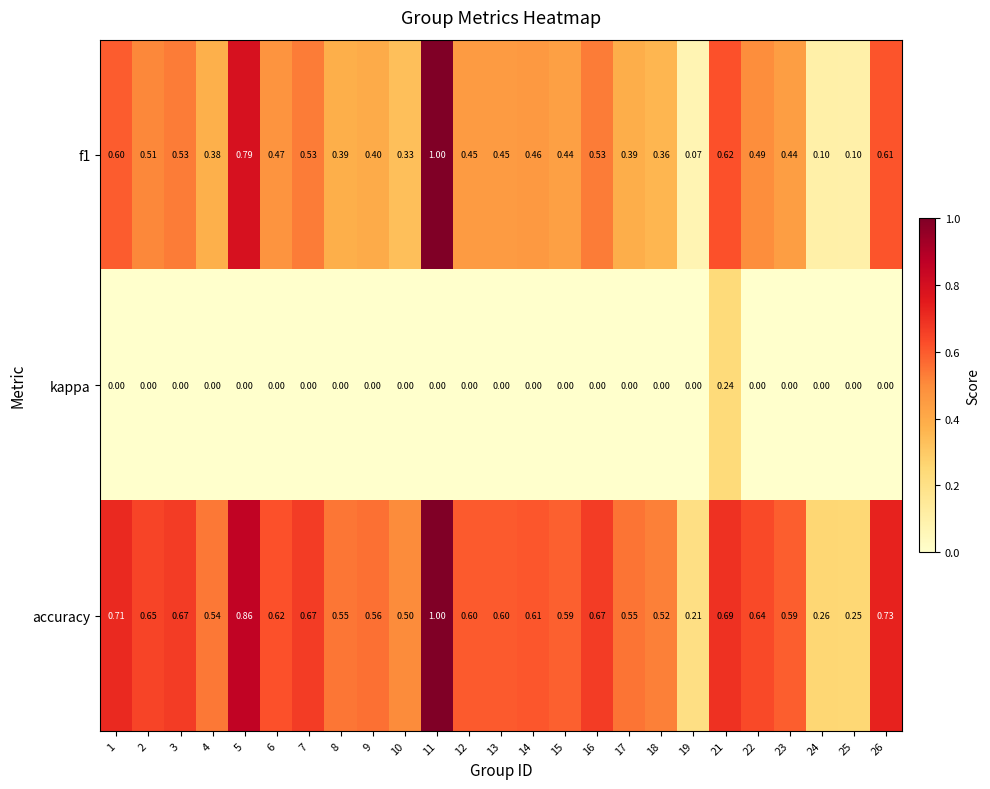

How many values in the kappa series exceed 0?

1